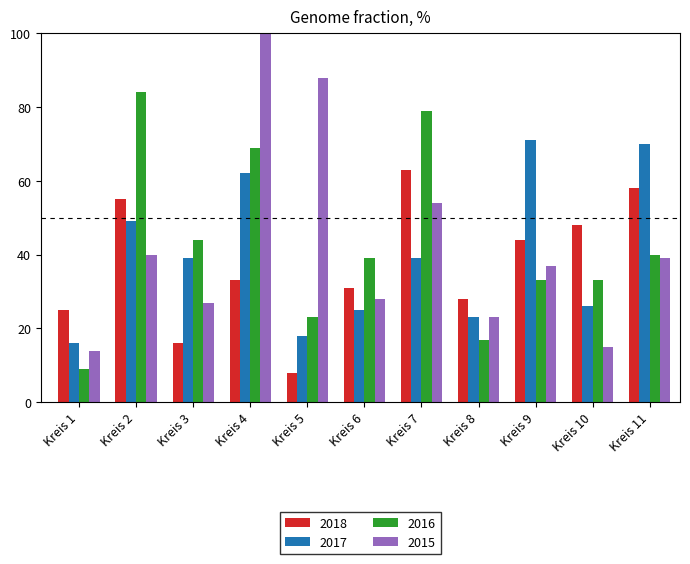

What is the difference between the highest and lowest values at Kreis 7?

40